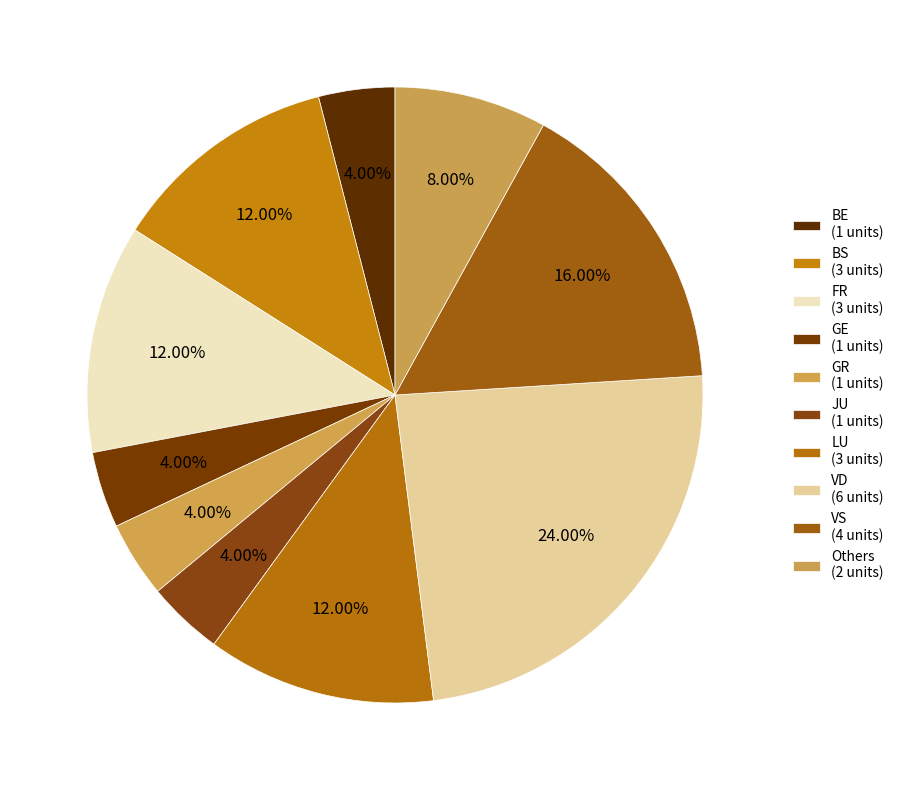

How many segments does this pie chart have?

10